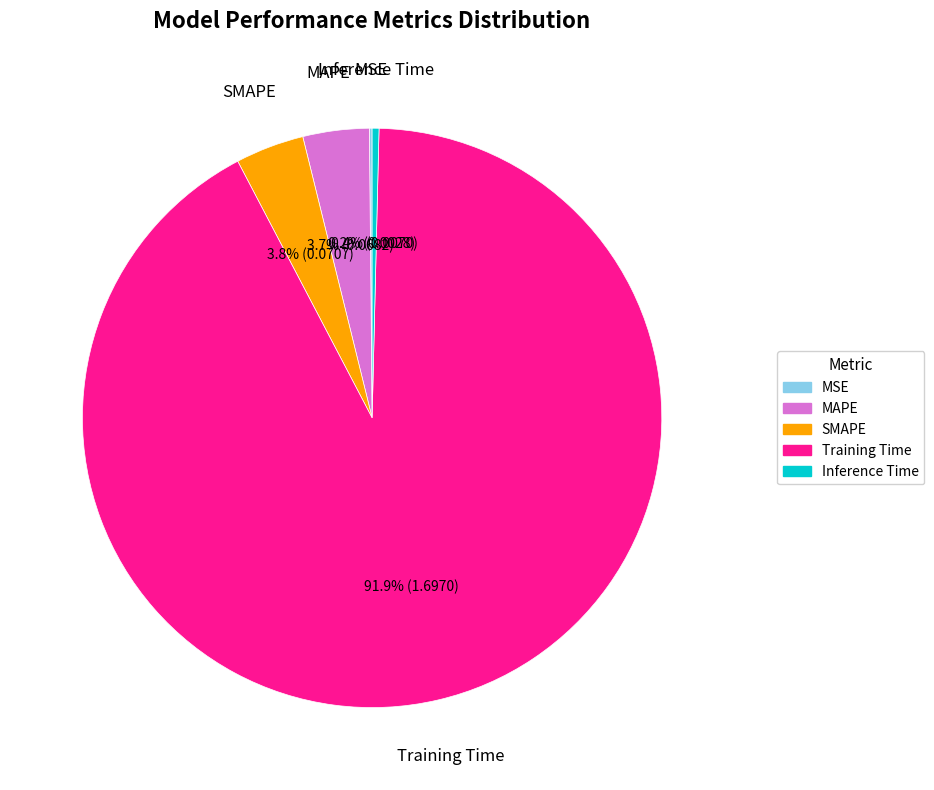

Is the sum of Training Time and SMAPE greater than half?

Yes